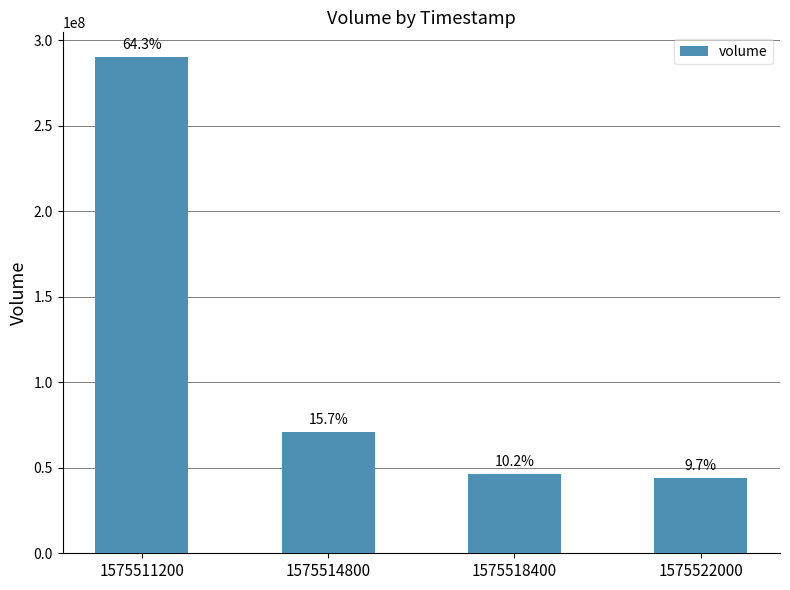

Where does the data first go above 70968141?

1575511200